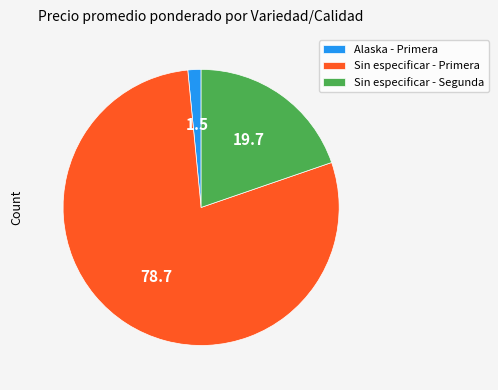

Which has a higher value, Sin especificar - Segunda or Sin especificar - Primera?

Sin especificar - Primera